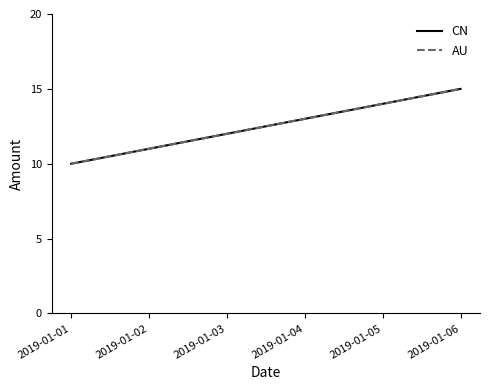

True or false: AU has more than 0 points higher than both neighbors.

False